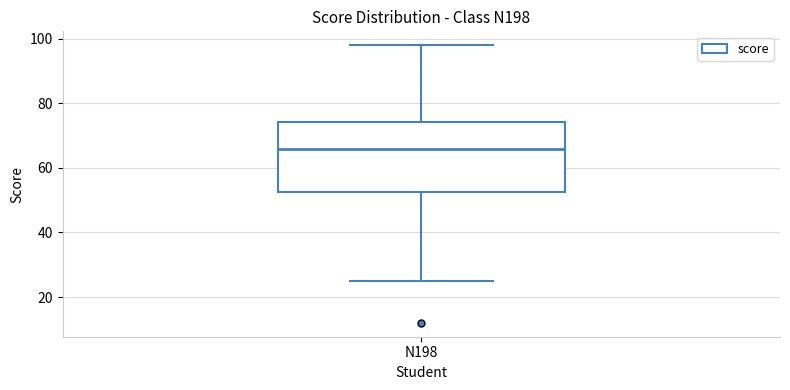

Transcribe this box plot: give where the median line is, the range the box spans, and where the two whiskers end, as read against the y-axis. The values are not printed on the chart, so give them approximately, as read against the axis.

median 66, box 52 to 74, whiskers 26 to 98